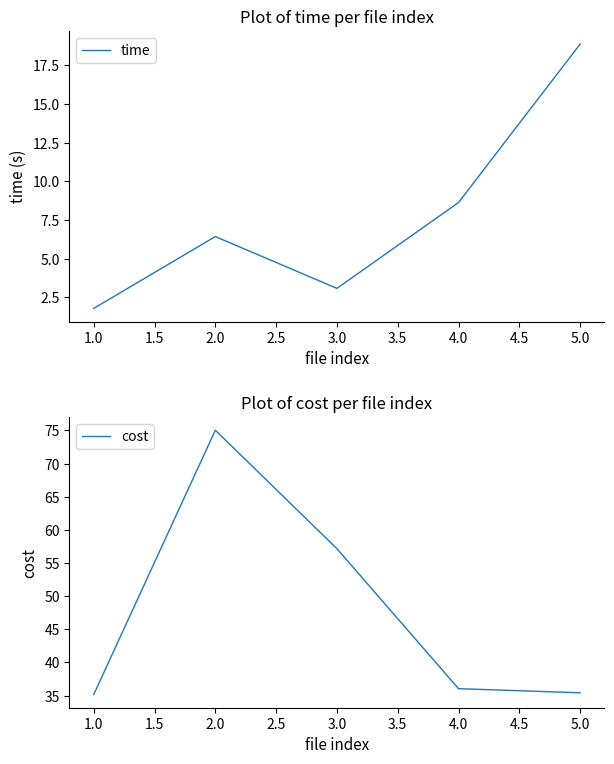

True or false: time has a value of 18.9 at 5.0.

True